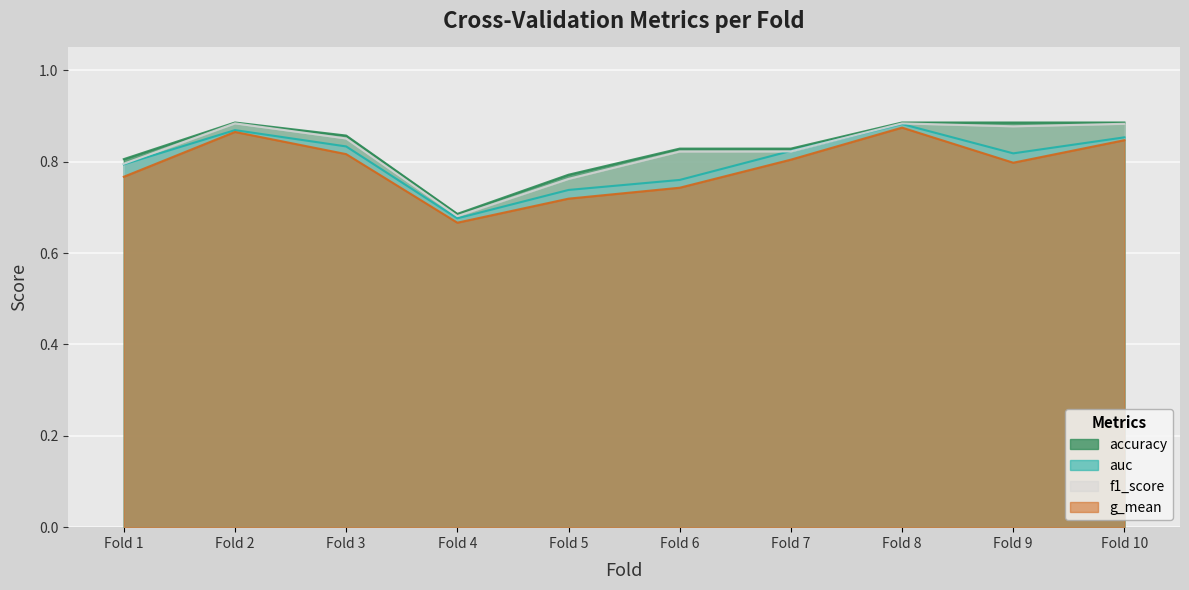

What is the difference between the second highest and second lowest values in the accuracy series?

0.1